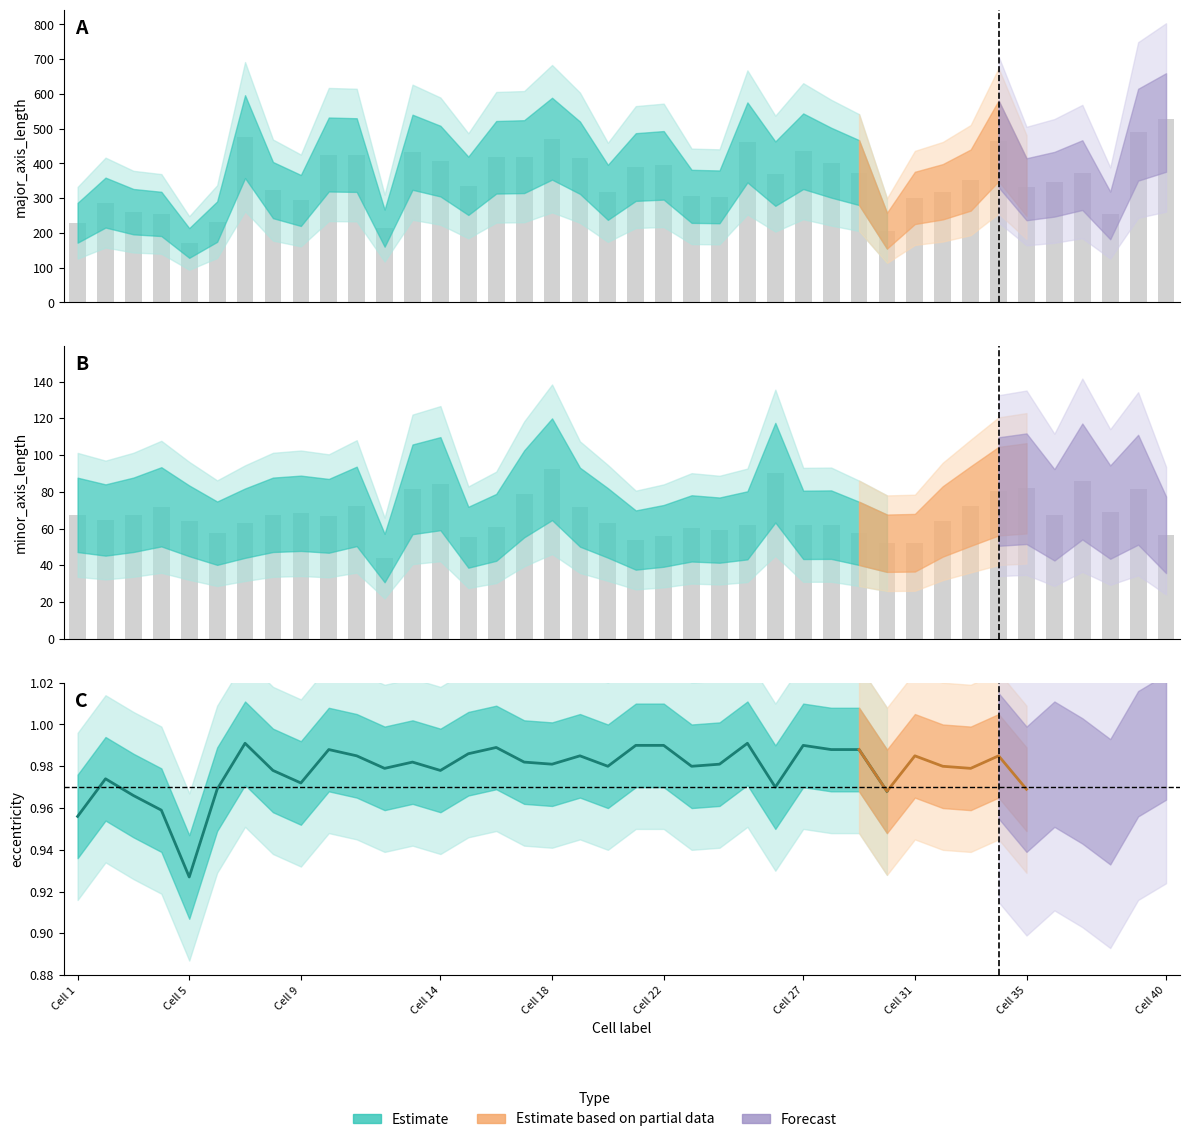

What is the value of the minor_axis_length bar at the 6th from the left?

57.5